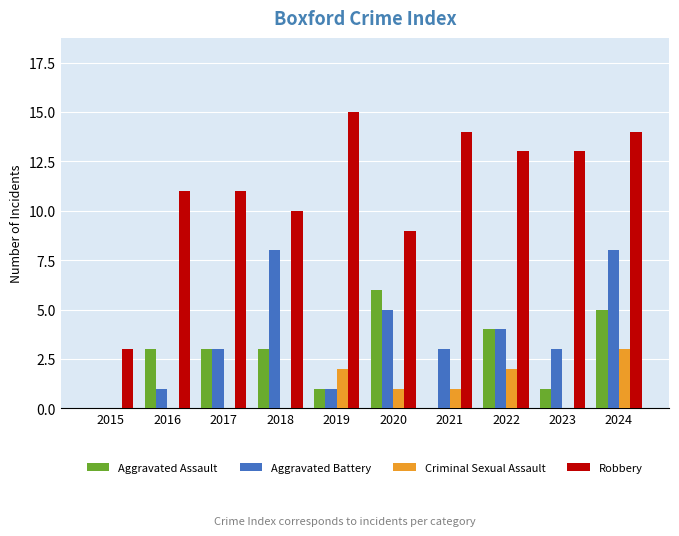

What is the sum of the Criminal Sexual Assault values at 2024 and 2017?

3